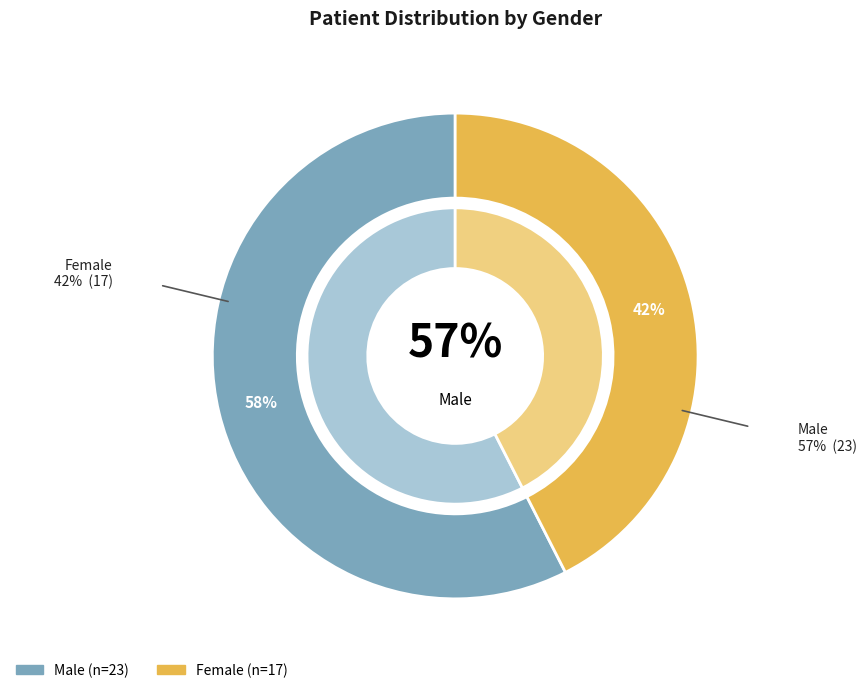

Does Female account for over 50% of the chart?

No